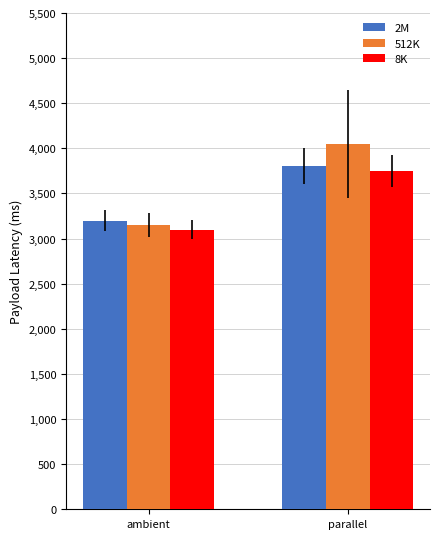

What is the greatest value displayed?

4050